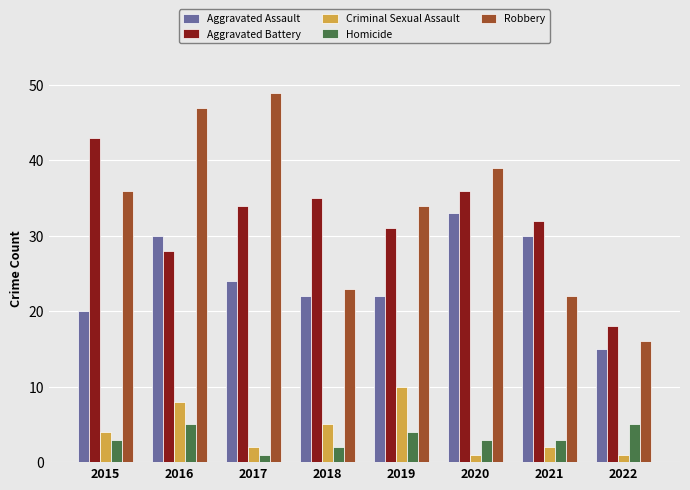

What is the difference between the maximum and minimum values in the Criminal Sexual Assault series?

9